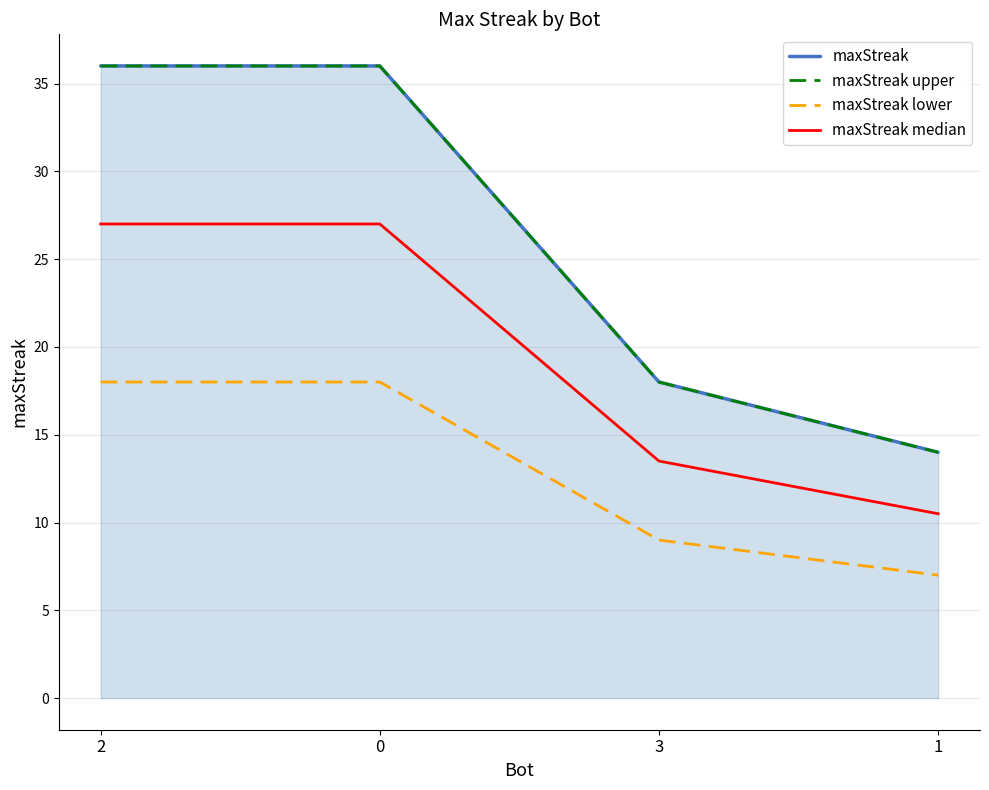

What is the label of the 4th point from the right?

2